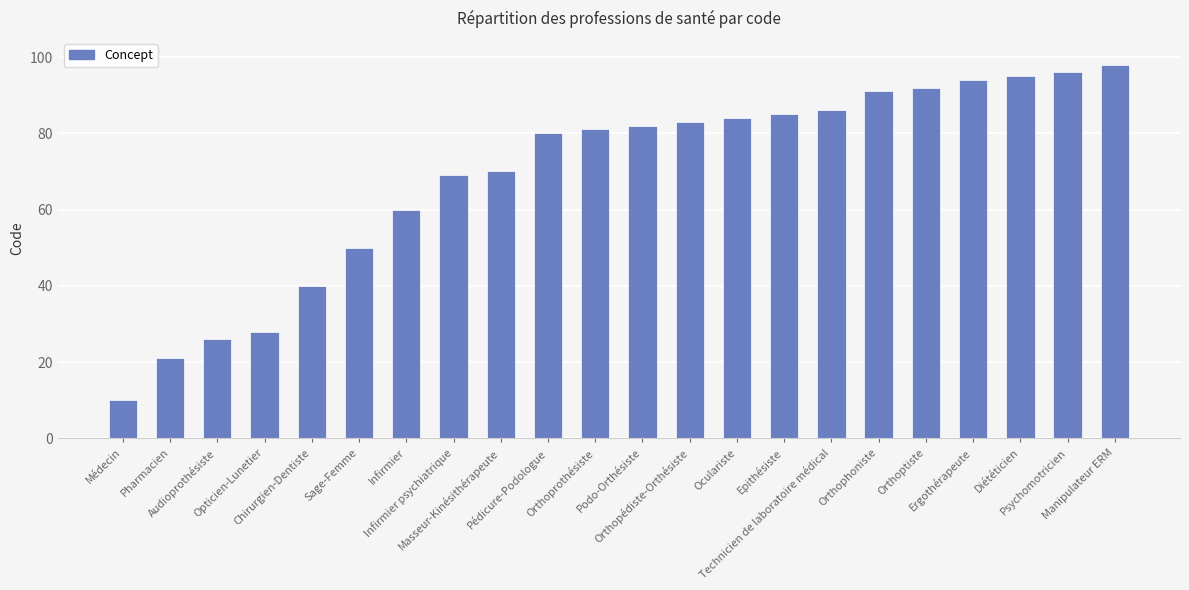

What is the sum of all values?

1521